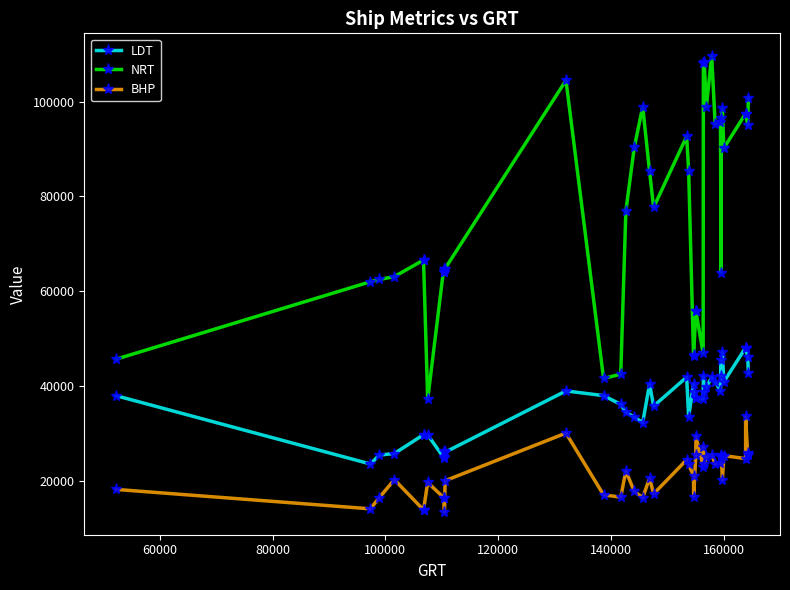

The value of NRT at 16 is 22806. True or false?

False